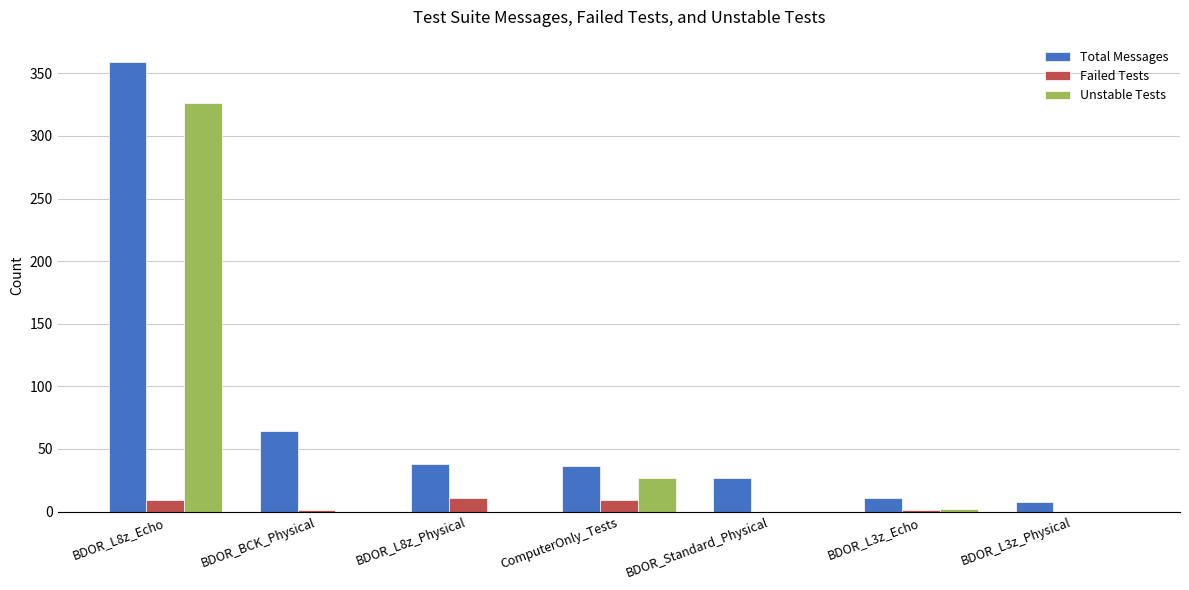

How many groups of bars are there?

7